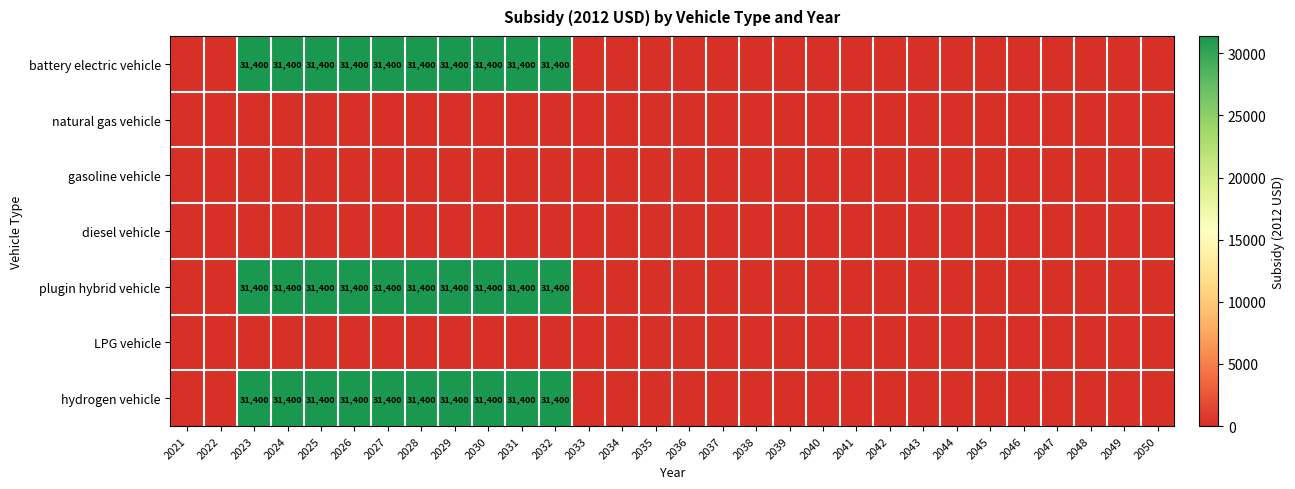

Is it true that battery electric vehicle equals 47793 at 2031?

False